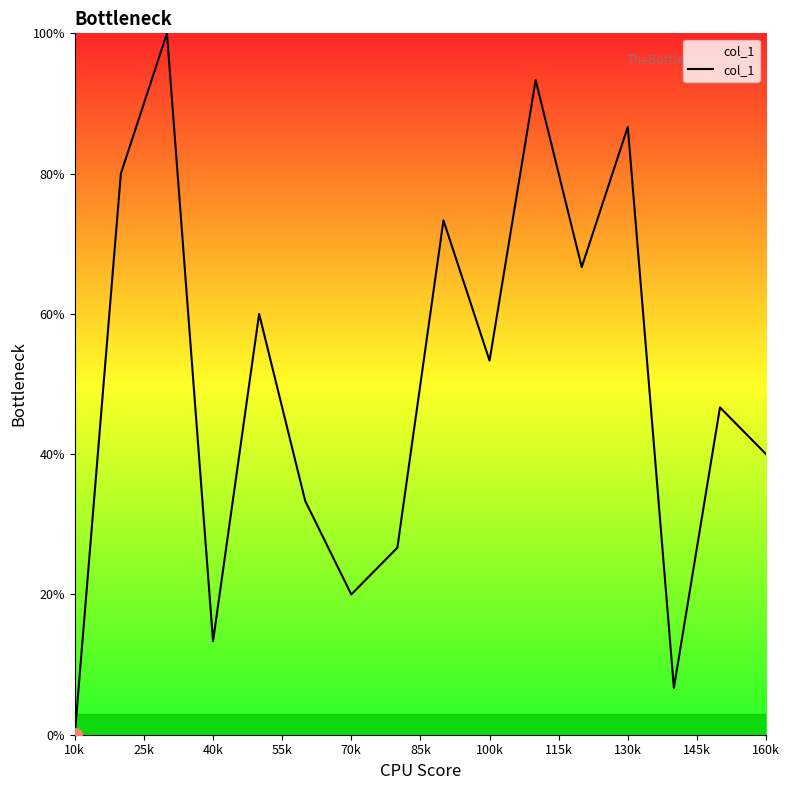

What is the sum of all values?

800.0